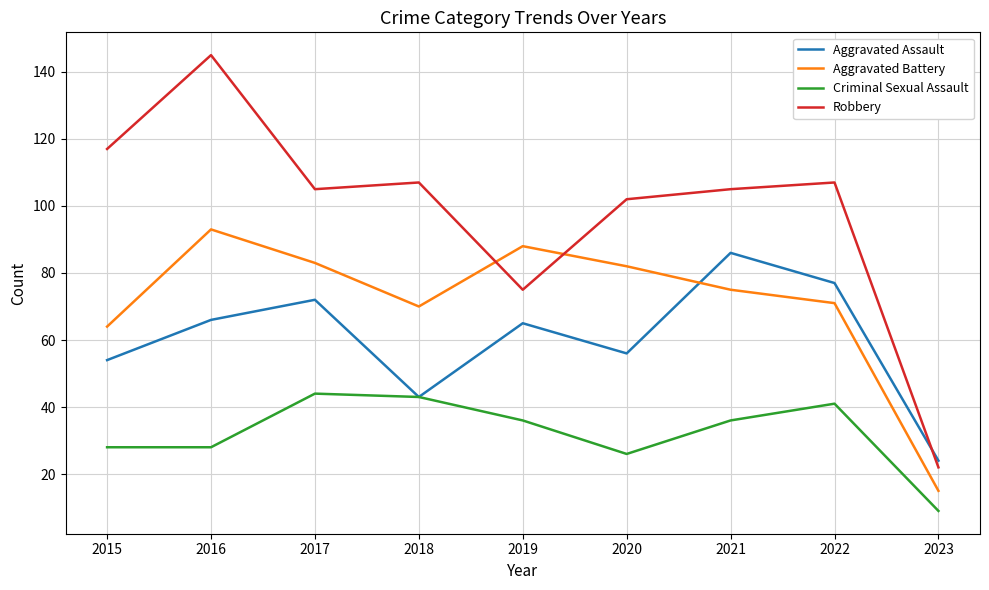

True or false: Criminal Sexual Assault and Robbery intersect in this chart.

False